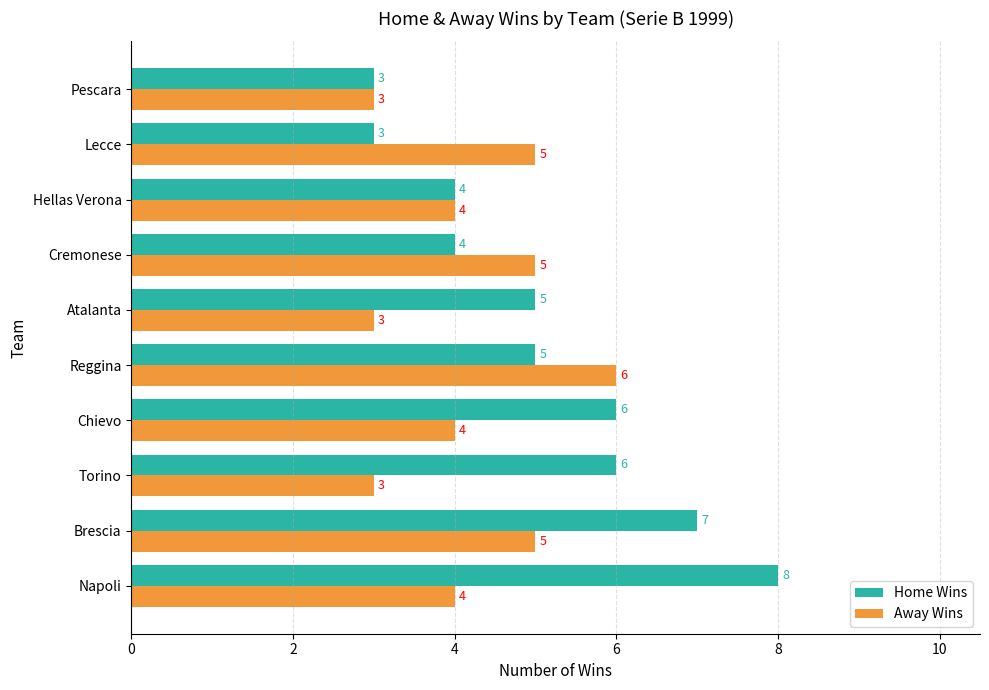

Rank the series by their average value, from highest to lowest.

Home Wins, Away Wins